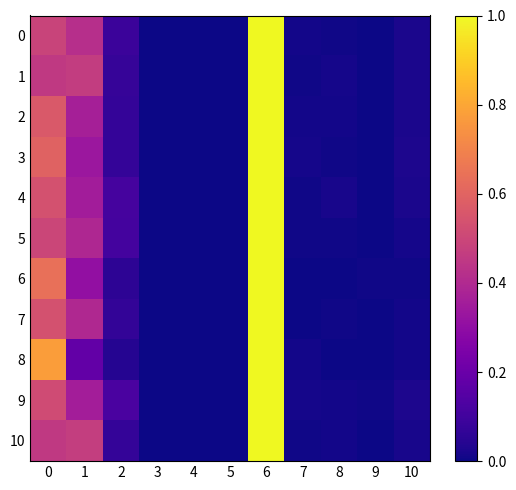

Reading right to left, list all the values displayed in this chart.

0: 10=0.0	9=0.0	8=0.0	7=0.0	6=1.0	5=0.0	4=0.0	3=0.0	2=0.1	1=0.4	0=0.5
1: 10=0.0	9=0.0	8=0.0	7=0.0	6=1.0	5=0.0	4=0.0	3=0.0	2=0.1	1=0.5	0=0.5
2: 10=0.0	9=0.0	8=0.0	7=0.0	6=1.0	5=0.0	4=0.0	3=0.0	2=0.1	1=0.4	0=0.6
3: 10=0.0	9=0.0	8=0.0	7=0.0	6=1.0	5=0.0	4=0.0	3=0.0	2=0.1	1=0.3	0=0.6
4: 10=0.0	9=0.0	8=0.0	7=0.0	6=1.0	5=0.0	4=0.0	3=0.0	2=0.1	1=0.4	0=0.5
5: 10=0.0	9=0.0	8=0.0	7=0.0	6=1.0	5=0.0	4=0.0	3=0.0	2=0.1	1=0.4	0=0.5
6: 10=0.0	9=0.0	8=0.0	7=0.0	6=1.0	5=0.0	4=0.0	3=0.0	2=0.1	1=0.3	0=0.6
7: 10=0.0	9=0.0	8=0.0	7=0.0	6=1.0	5=0.0	4=0.0	3=0.0	2=0.1	1=0.4	0=0.5
8: 10=0.0	9=0.0	8=0.0	7=0.0	6=1.0	5=0.0	4=0.0	3=0.0	2=0.0	1=0.2	0=0.8
9: 10=0.0	9=0.0	8=0.0	7=0.0	6=1.0	5=0.0	4=0.0	3=0.0	2=0.1	1=0.4	0=0.5
10: 10=0.0	9=0.0	8=0.0	7=0.0	6=1.0	5=0.0	4=0.0	3=0.0	2=0.1	1=0.5	0=0.5